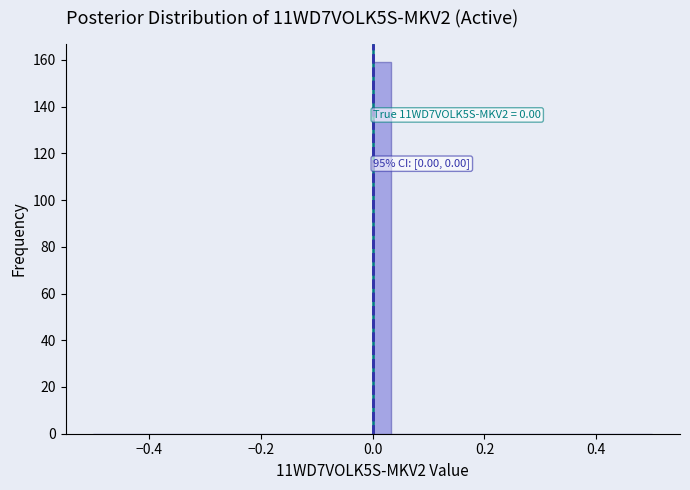

Around what value on the x-axis is the tallest bar? Give the approximate position of its centre, as read against the axis.

0.02